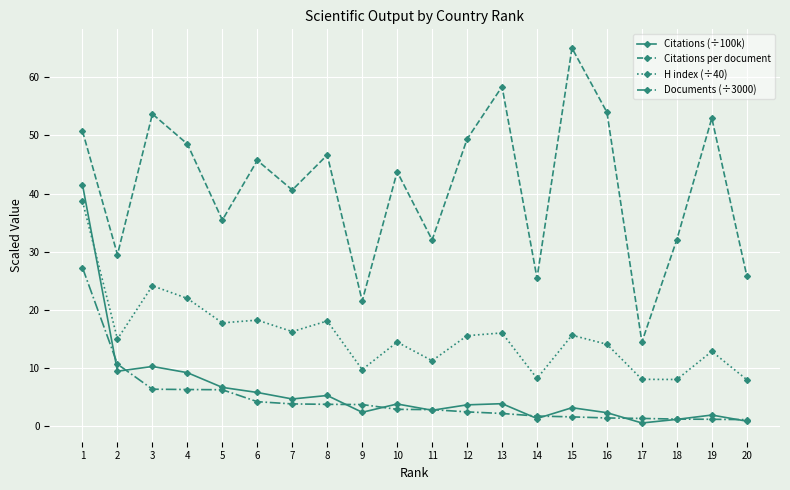

The H index (÷40) series shows 11.3 at 11. True or false?

True